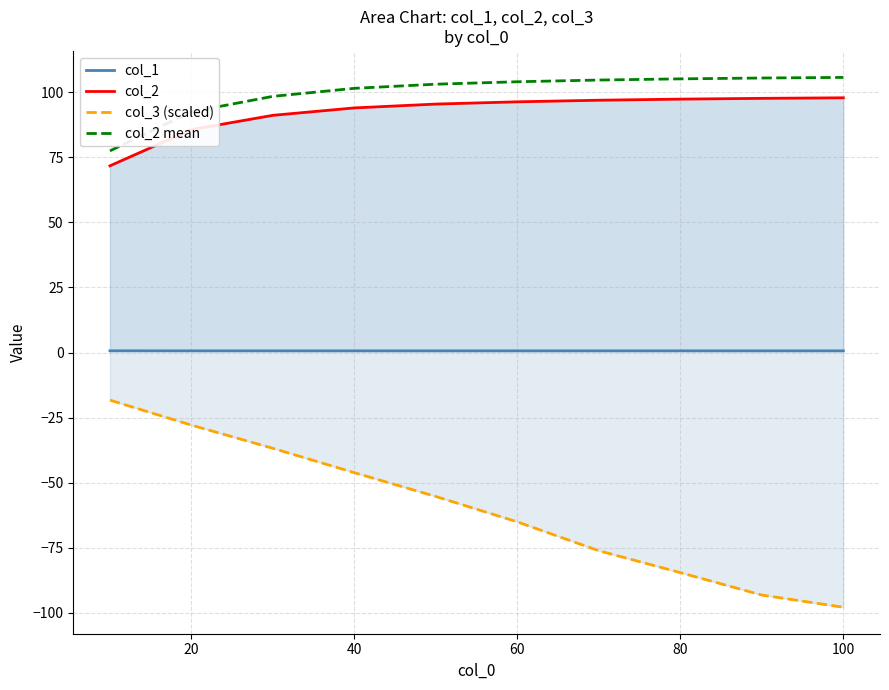

Is it true that col_2 mean equals 21.7 at 80?

False